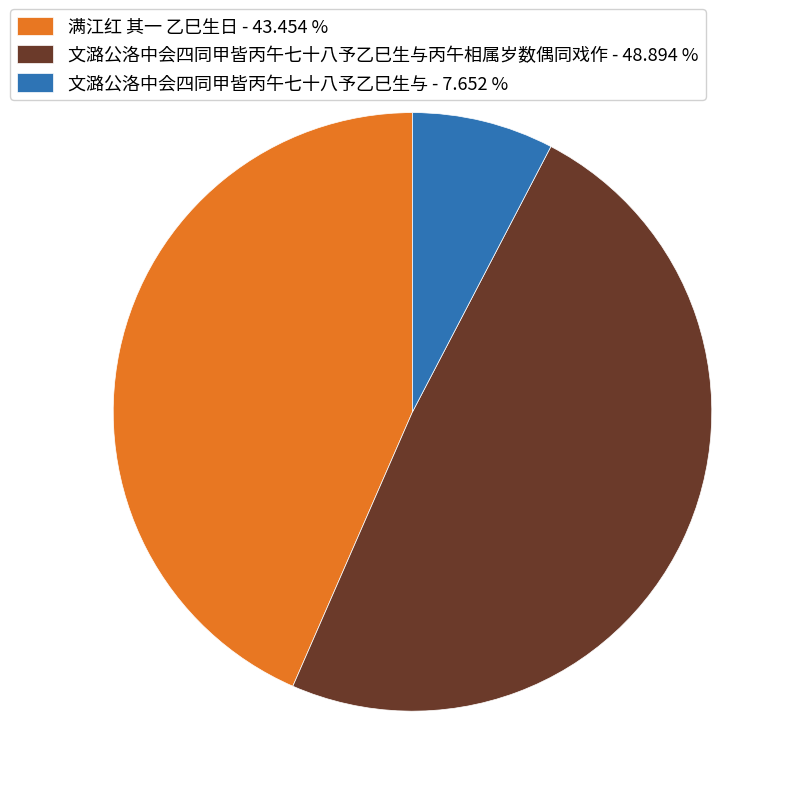

Which category has the biggest portion of the pie?

文潞公洛中会四同甲皆丙午七十八予乙巳生与丙午相属岁数偶同戏作 - 48.894 %